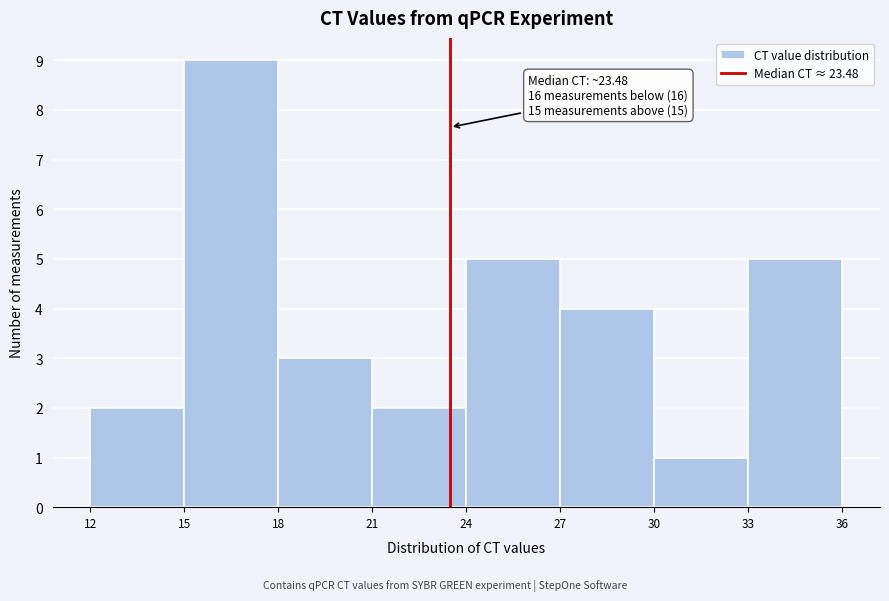

Over which range of the x-axis is the bar tallest?

15 to 18